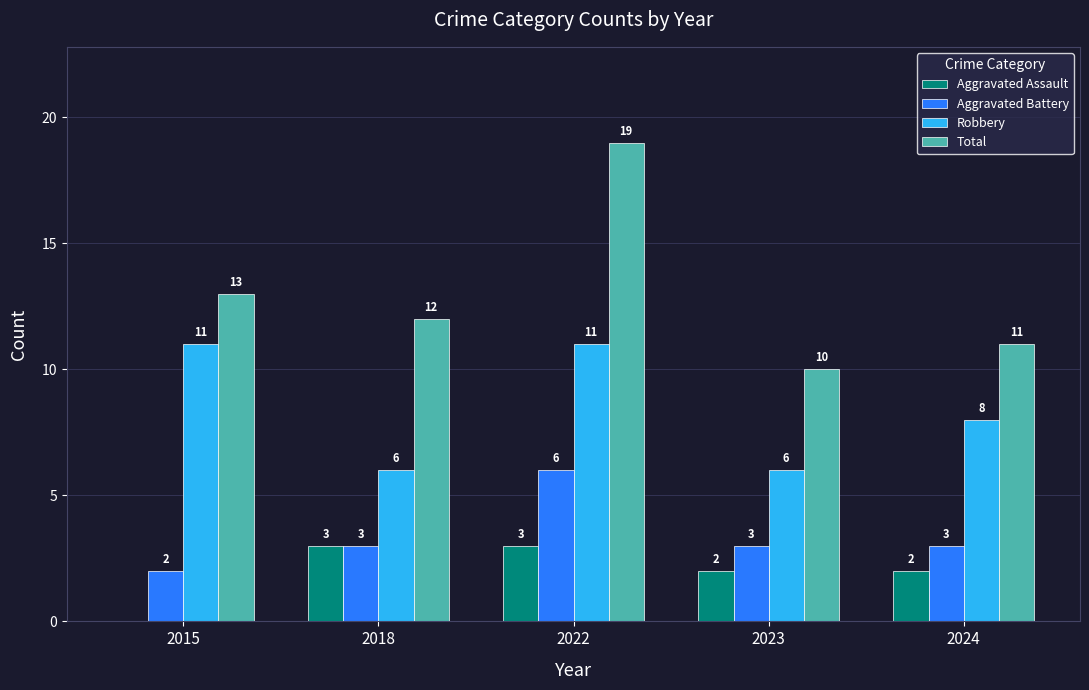

At which label does Total reach its peak?

2022